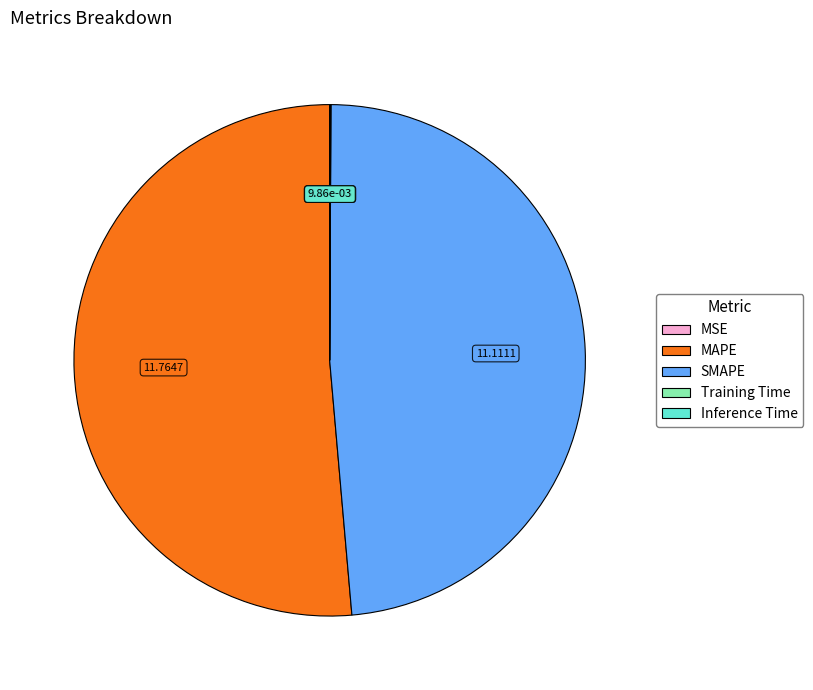

What is the majority slice?

MAPE